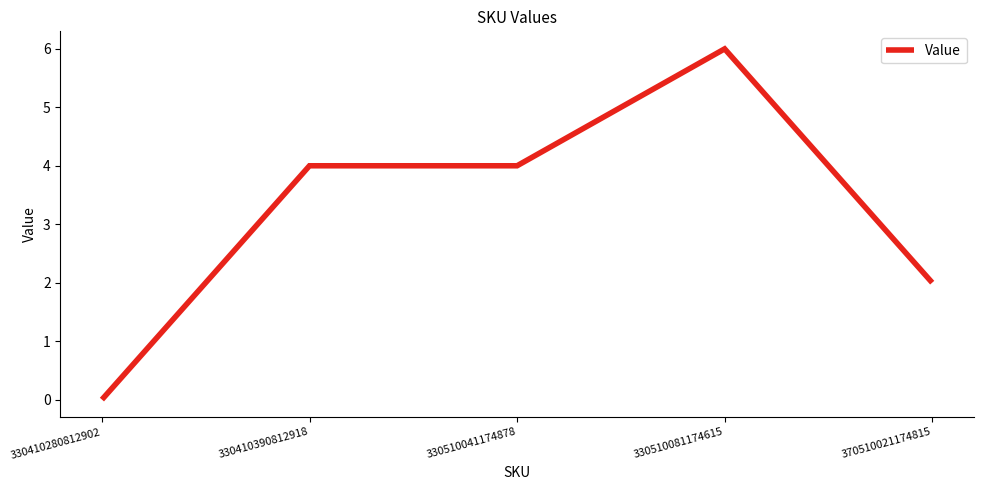

Which has a higher value, 370510021174815 or 330510041174878?

330510041174878